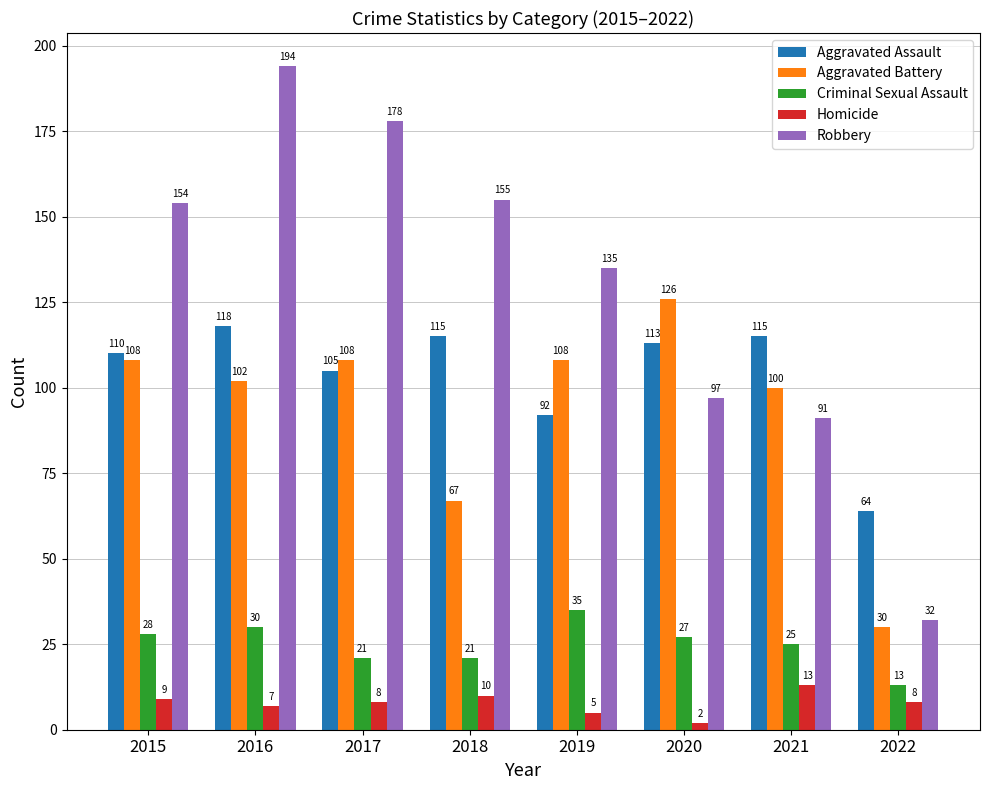

What are all the series names shown in the legend?

Aggravated Assault, Aggravated Battery, Criminal Sexual Assault, Homicide, Robbery